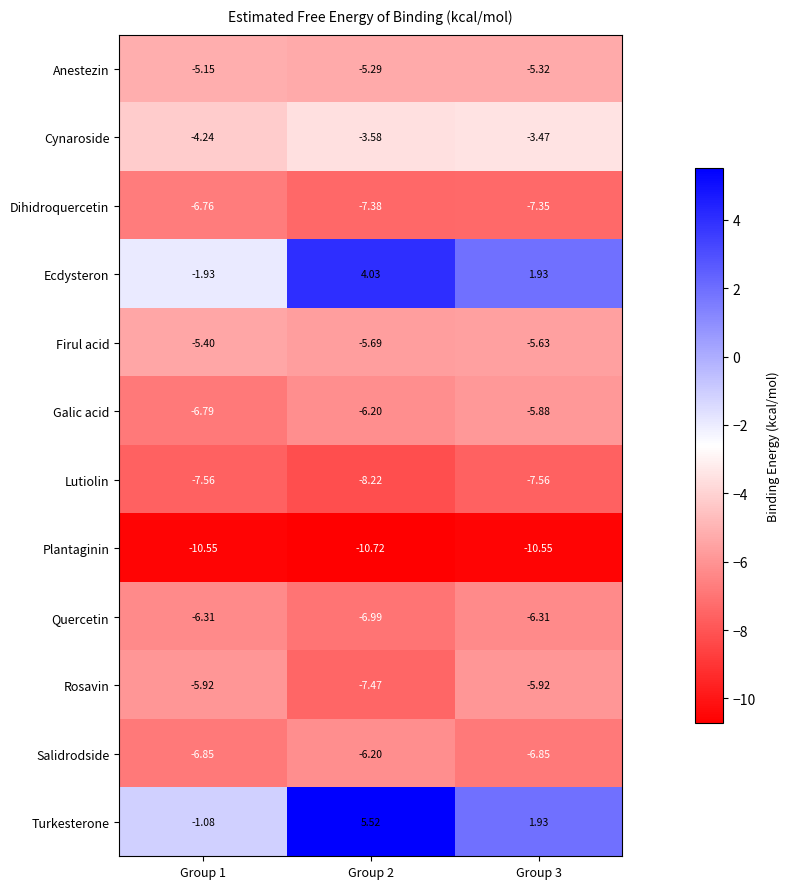

Is the value of Plantaginin at Group 1 greater than the value of Lutiolin at Group 1?

No